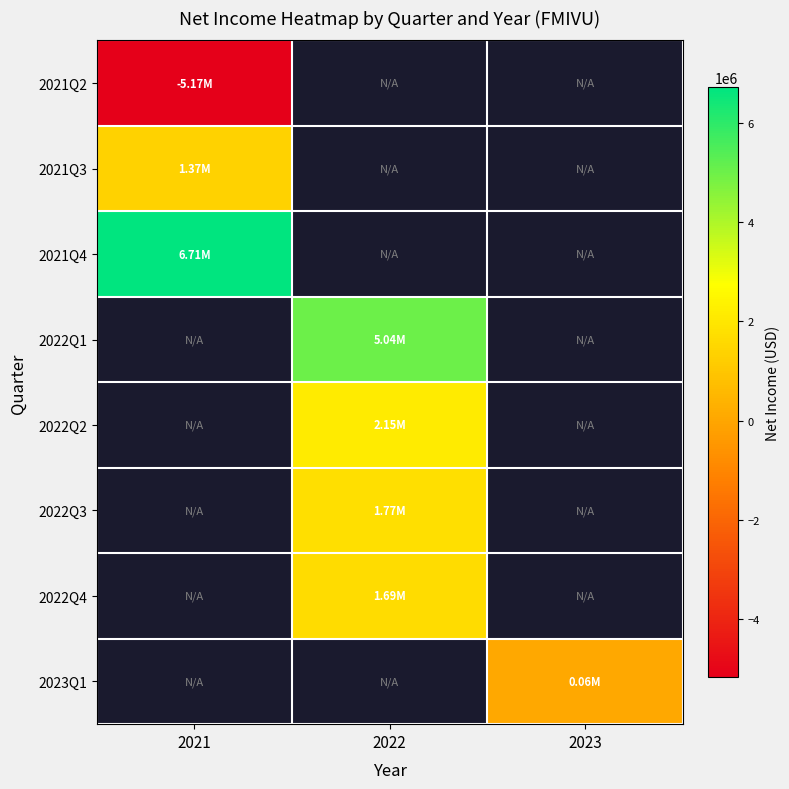

What is the approximate value of 2021Q3 at 2021?

1366853.0